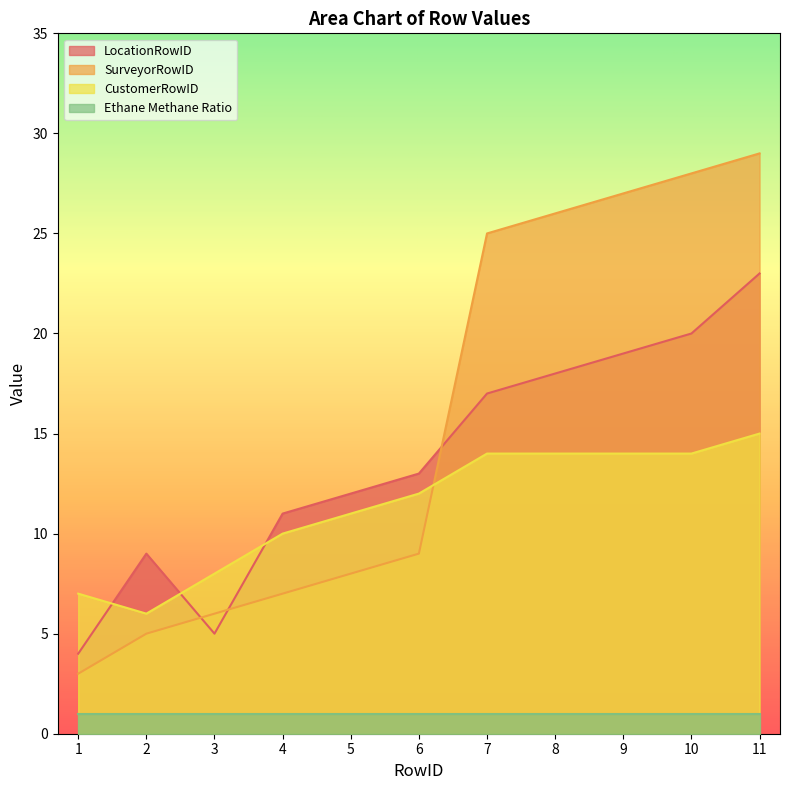

Is the value of Ethane Methane Ratio at 7 greater than the value of SurveyorRowID at 9?

No